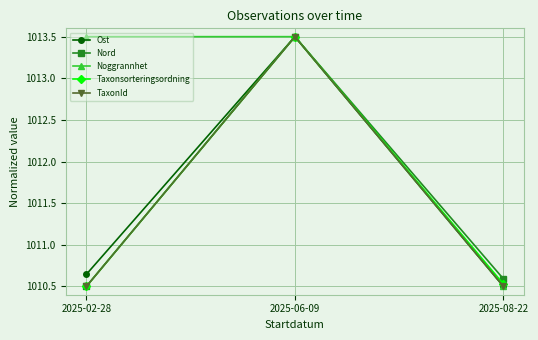

What is the label of the 2nd point from the right?

2025-06-09